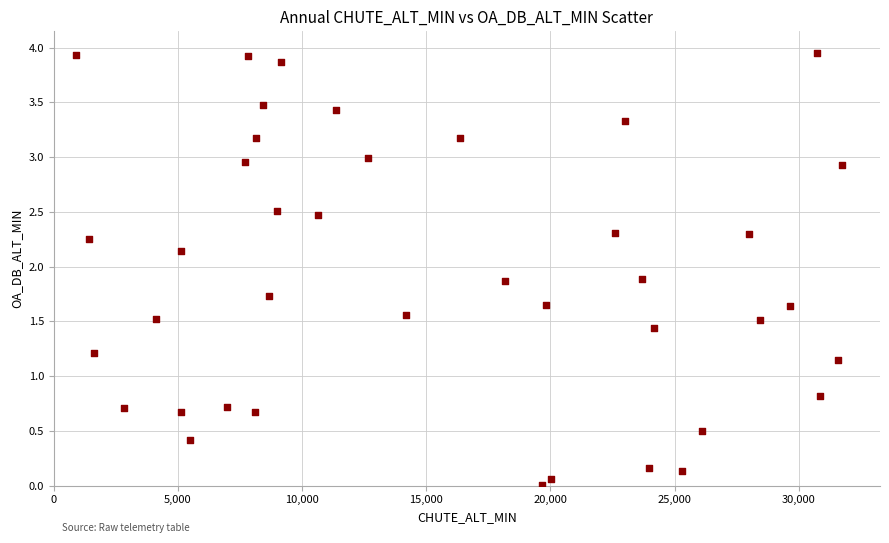

What is the range of Y values (max minus min)?

3.9